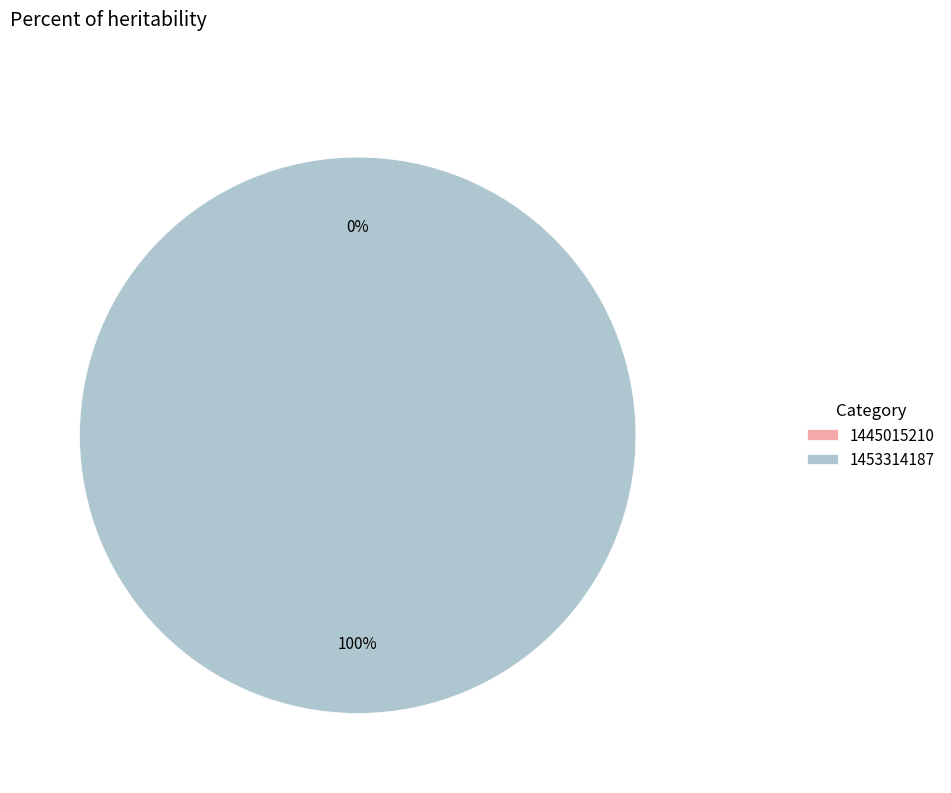

To the nearest percent, what portion does 1453314187 represent?

100%